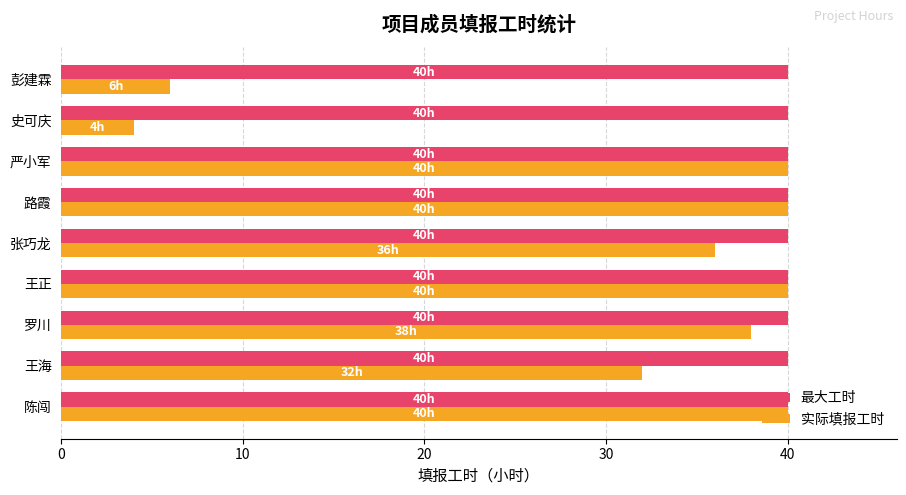

What is the approximate value of 最大工时 at 王正?

40